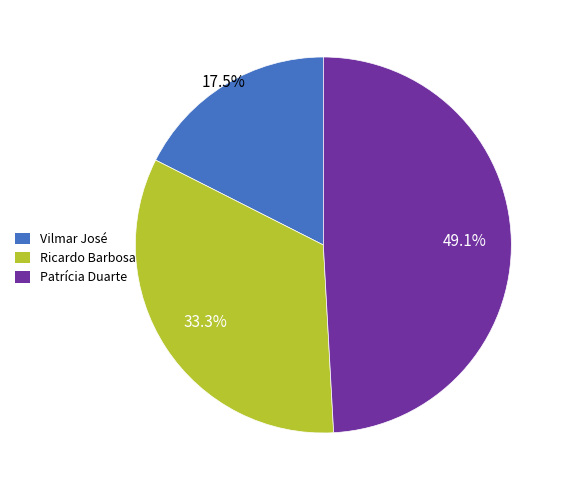

To the nearest percent, what portion does Patrícia Duarte represent?

49%